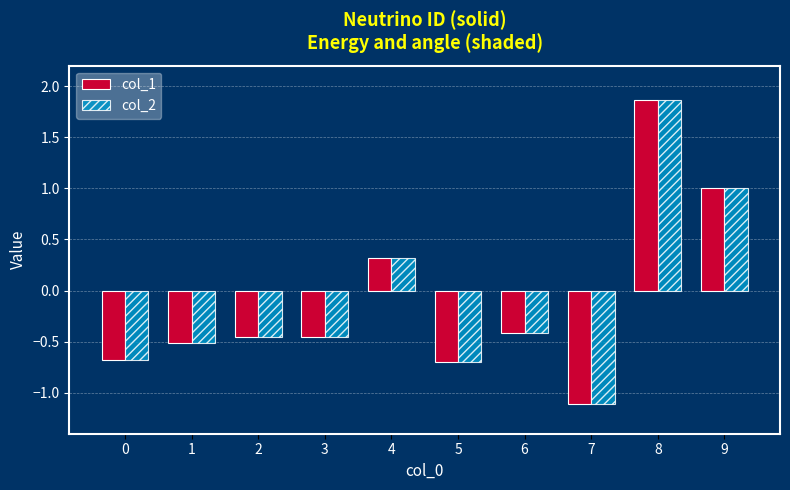

At which category is the sum across all series the highest?

8